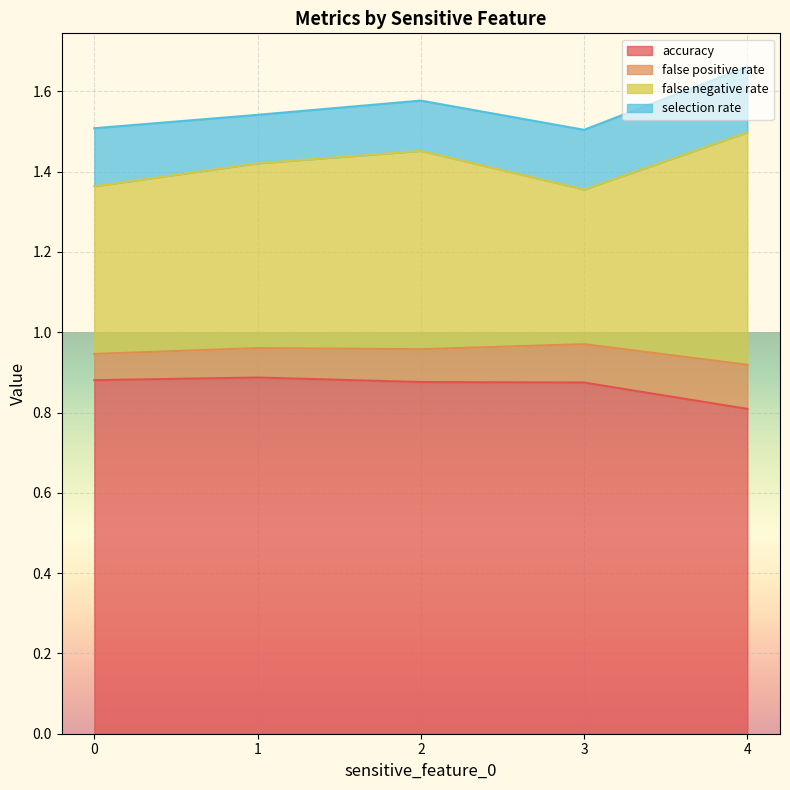

True or false: accuracy and false negative rate cross at least once.

False